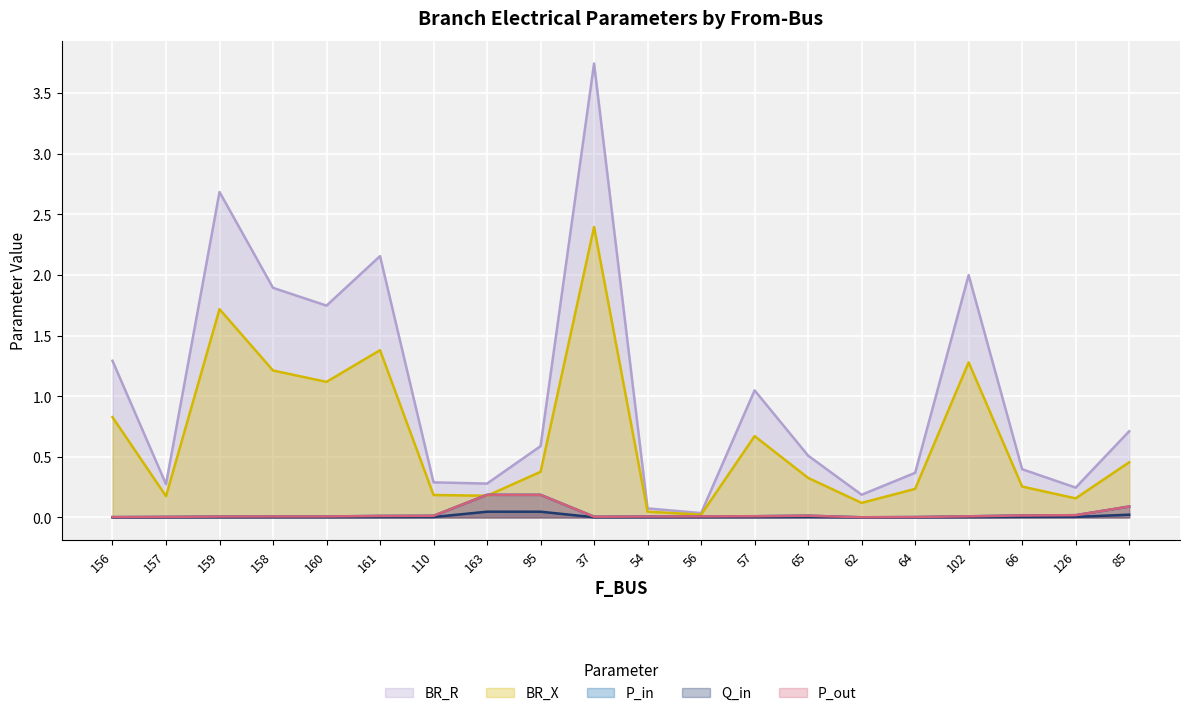

What is the label of the 18th point from the left?

66